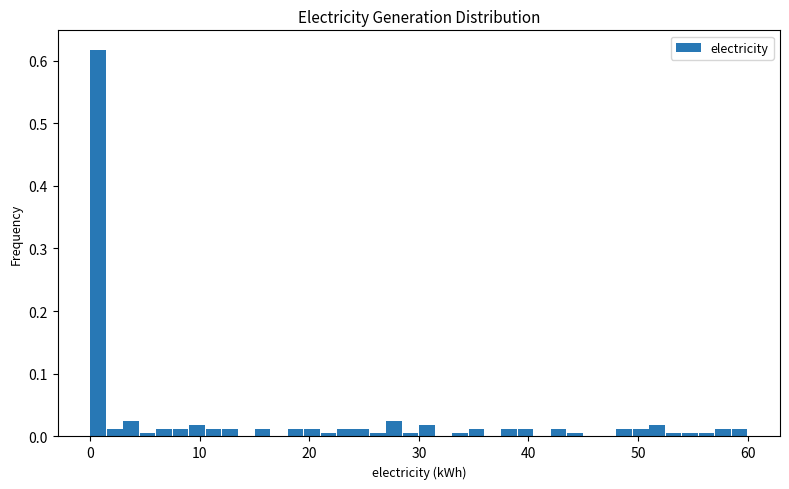

Read against the x-axis, roughly where is the centre of the tallest bar?

1